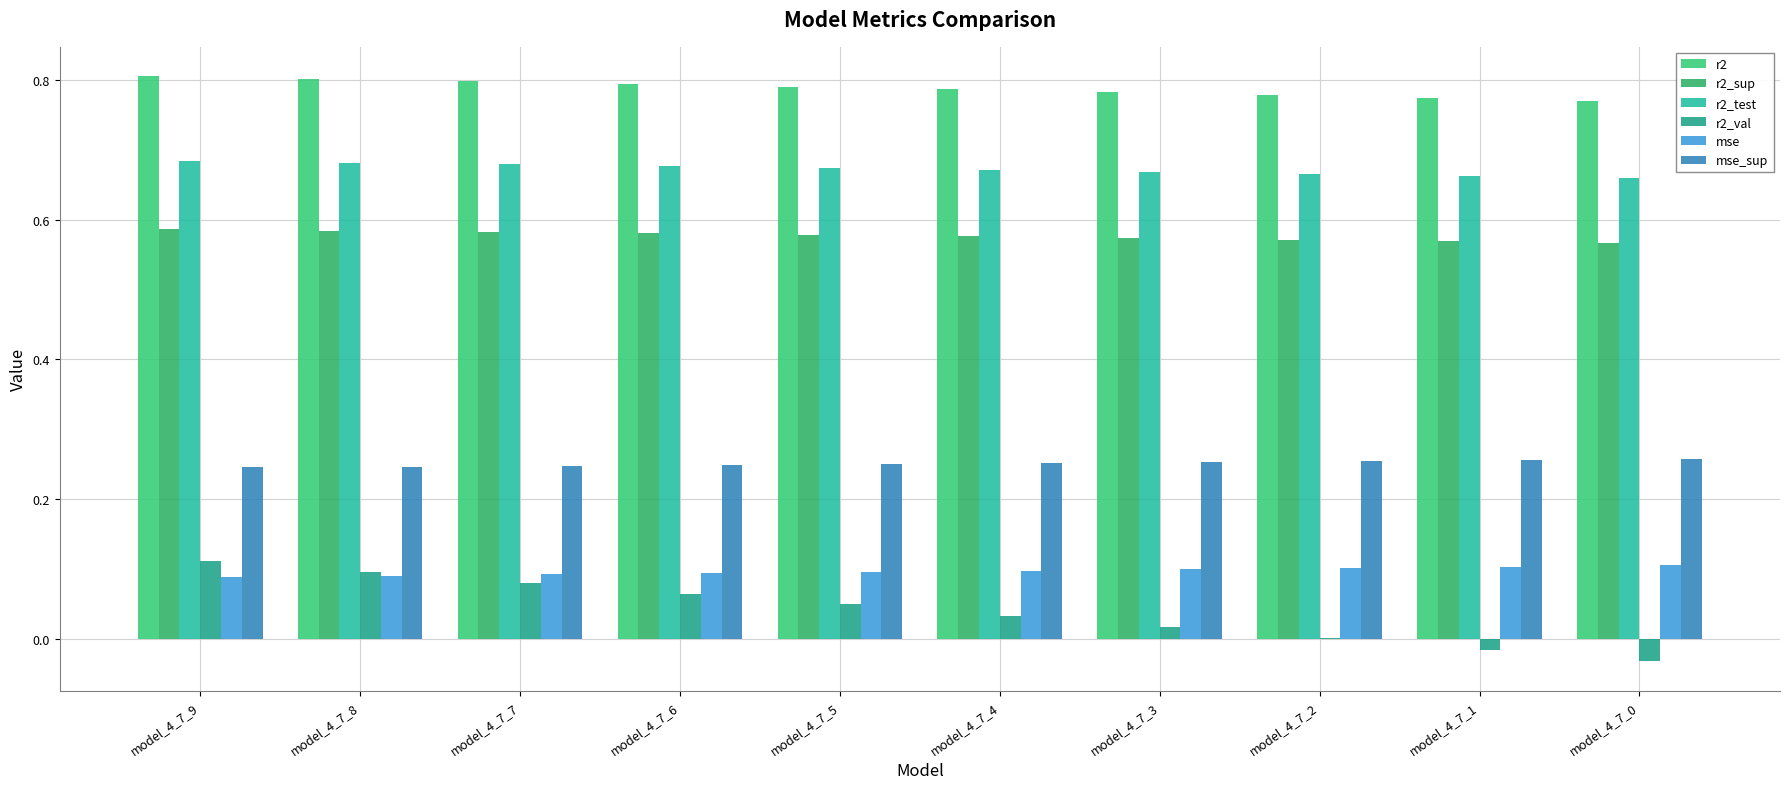

What is the value of the mse_sup bar at the 9th from the left?

0.3